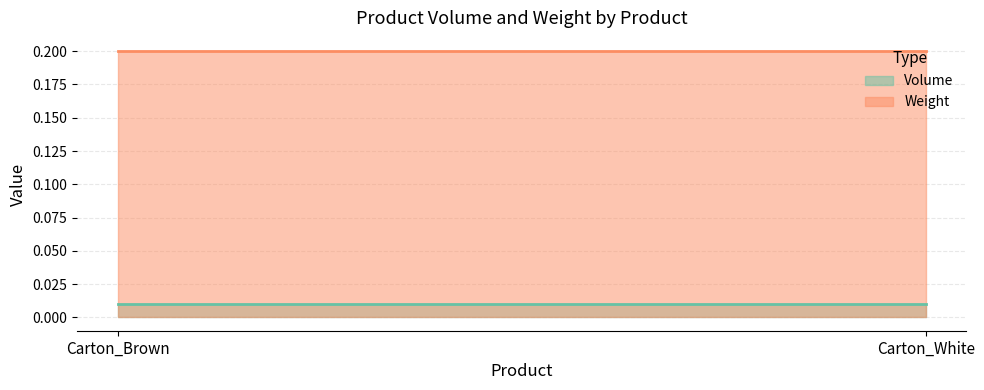

Count the number of categories in the chart.

2